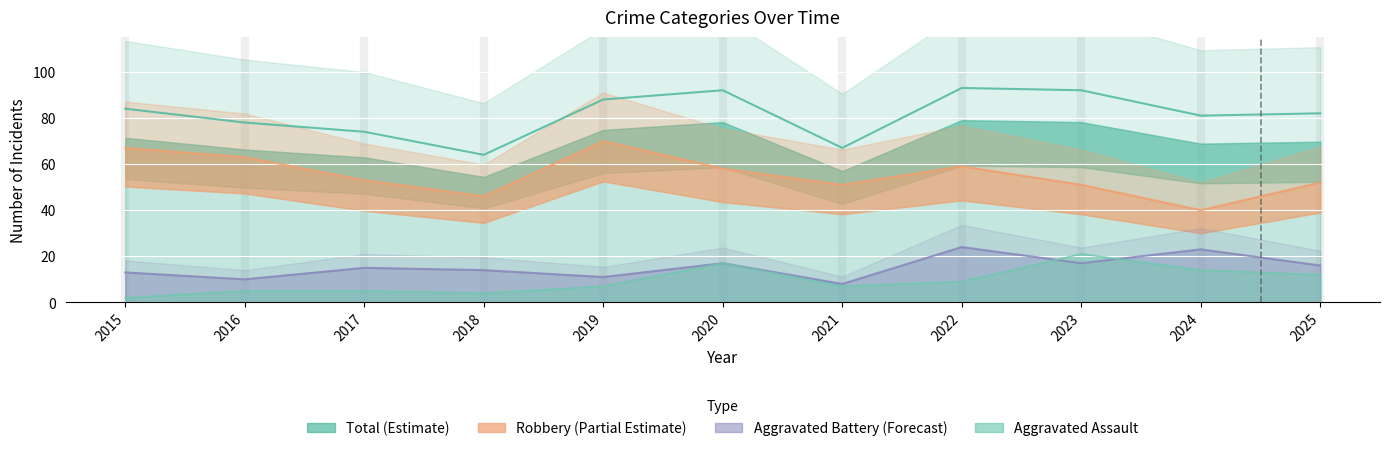

How many interior local valleys does the Aggravated Assault series have?

2